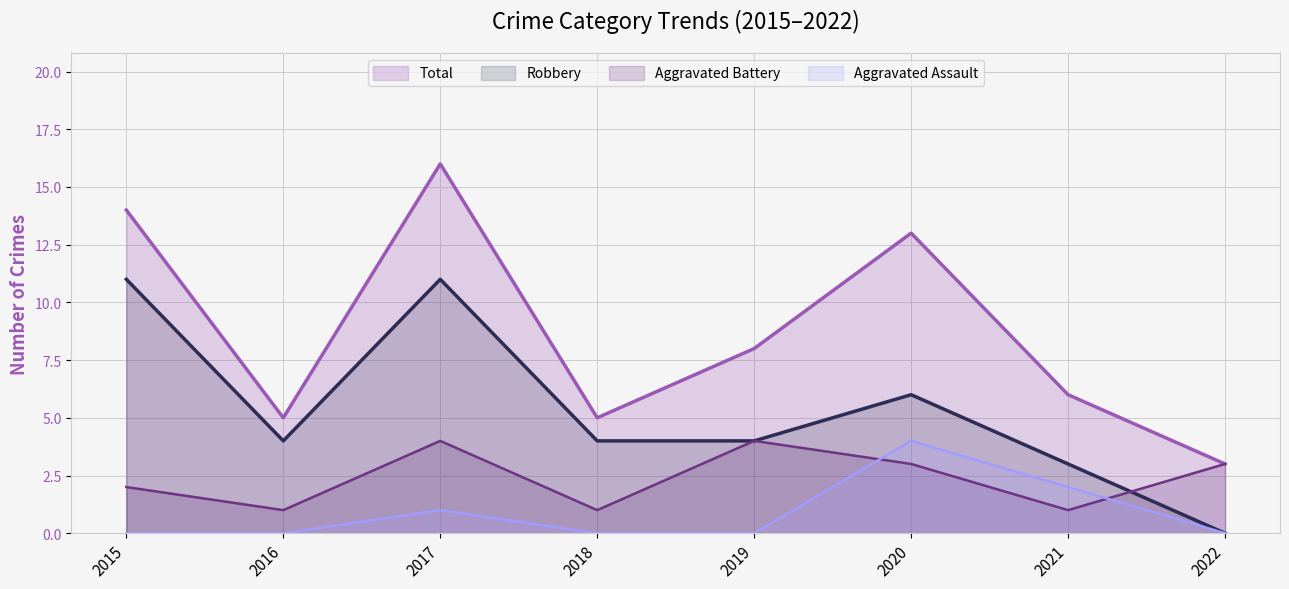

Reading left to right, what are all the values shown in this chart?

Aggravated Assault: 0	0	1	0	0	4	2	0
Aggravated Battery: 2	1	4	1	4	3	1	3
Robbery: 11	4	11	4	4	6	3	0
Total: 14	5	16	5	8	13	6	3